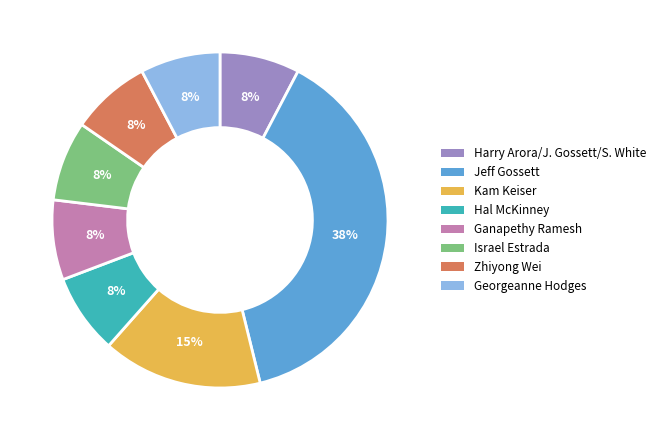

To the nearest percent, what is the combined percentage of Israel Estrada and Jeff Gossett?

46%